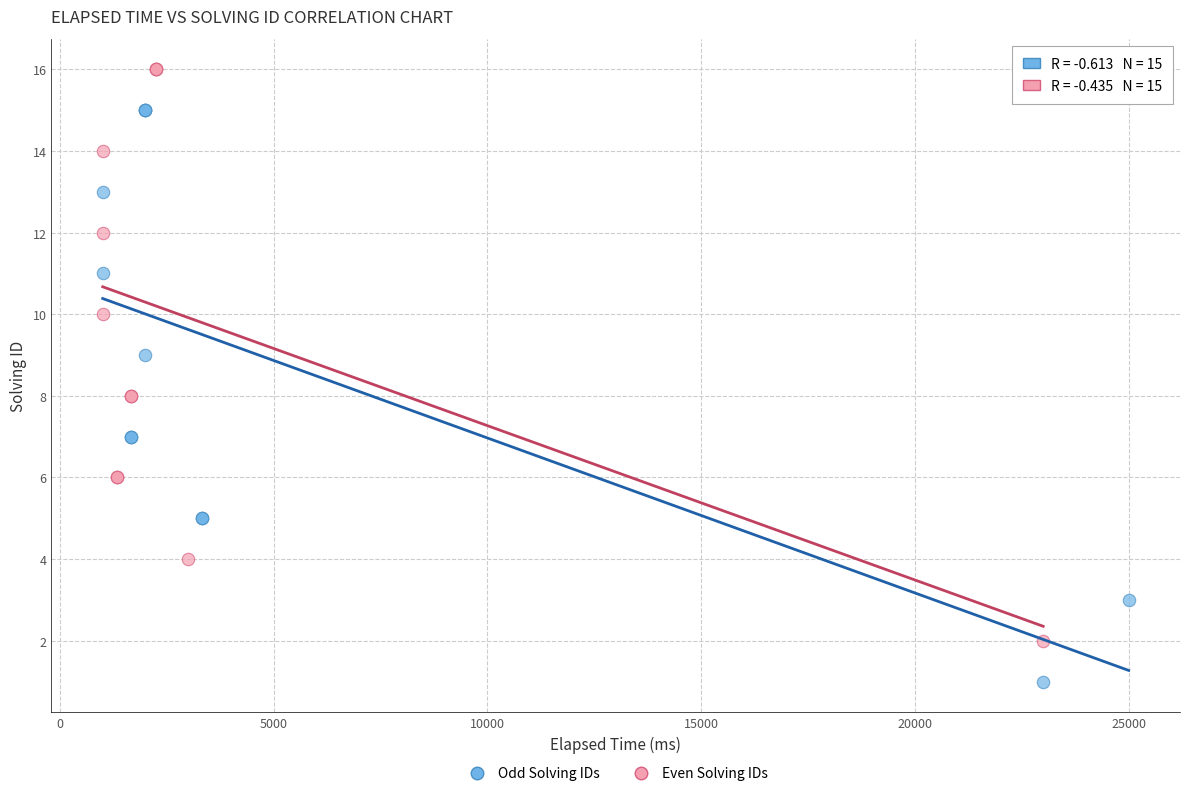

Which series contains the lowest Y value?

Odd Solving IDs